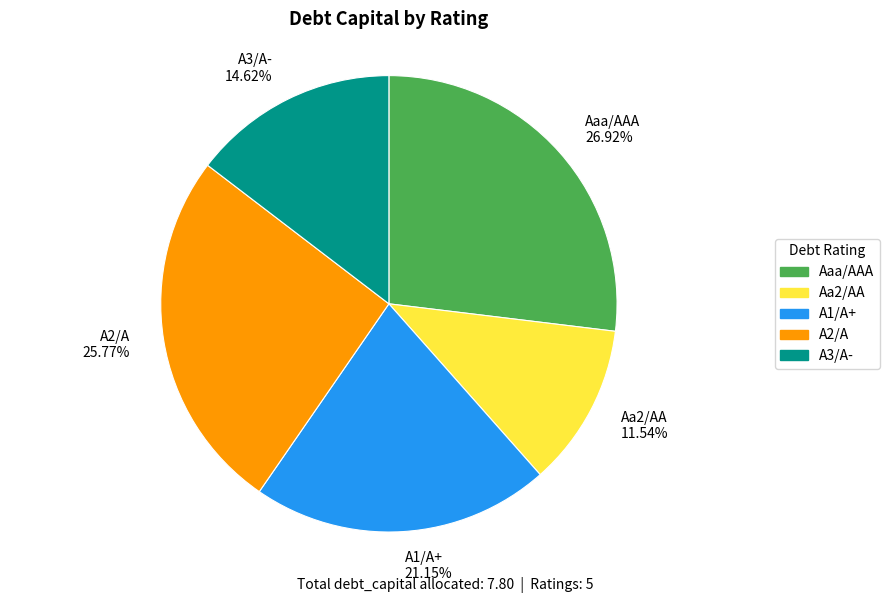

What is the largest slice in the pie chart?

Aaa/AAA